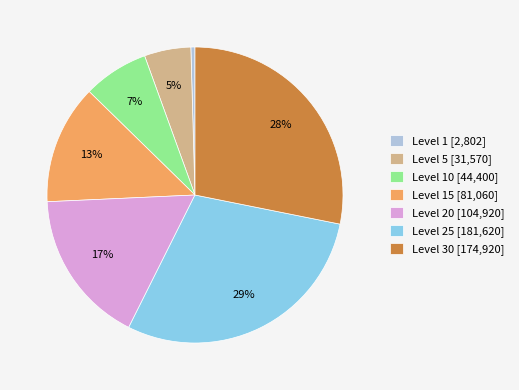

To the nearest percent, what is the difference between the Level 15 [81,060] and Level 5 [31,570] slice percentages?

8%